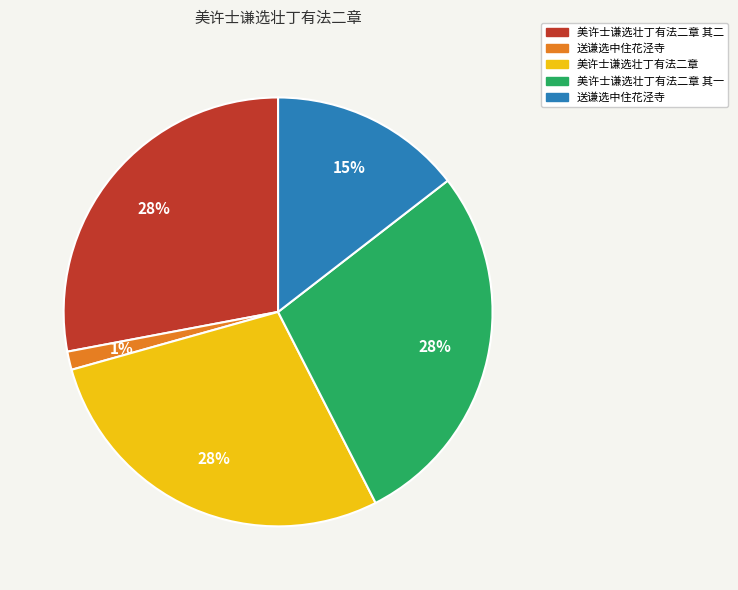

To the nearest percent, what is the average slice percentage?

20%